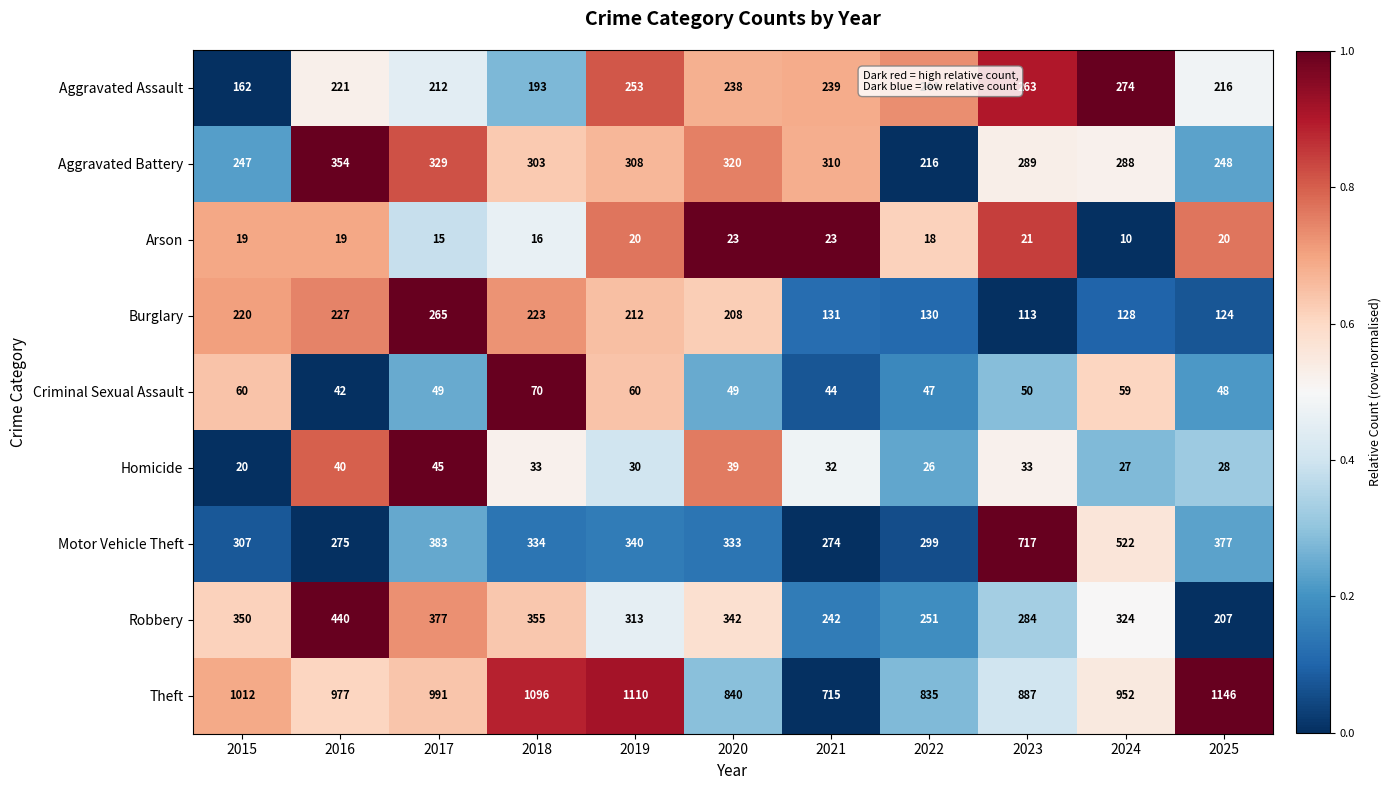

At 2017, list the series in order from largest to smallest.

Theft, Motor Vehicle Theft, Robbery, Aggravated Battery, Burglary, Aggravated Assault, Criminal Sexual Assault, Homicide, Arson